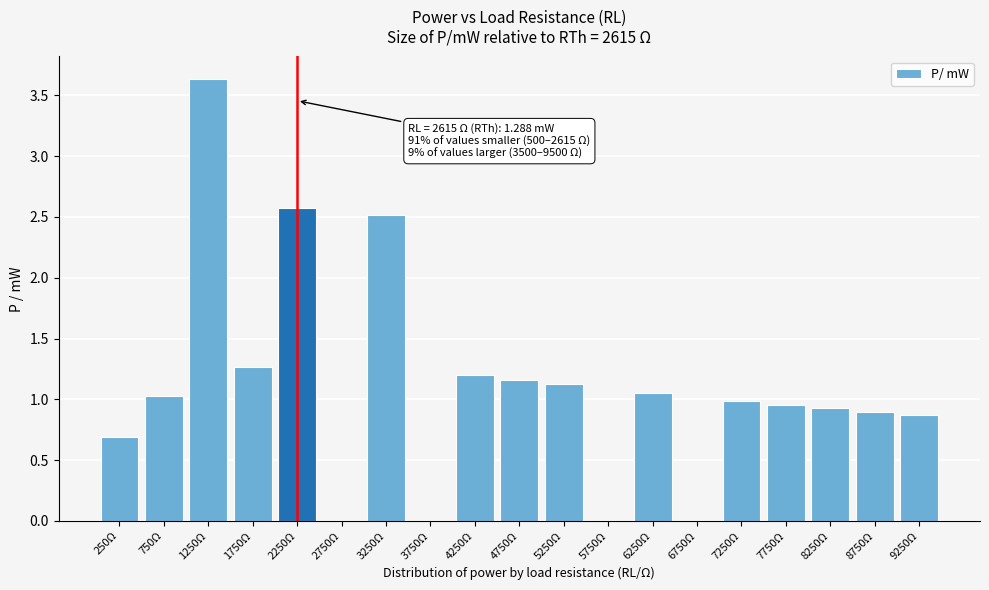

What is the sum of all values?

20.9